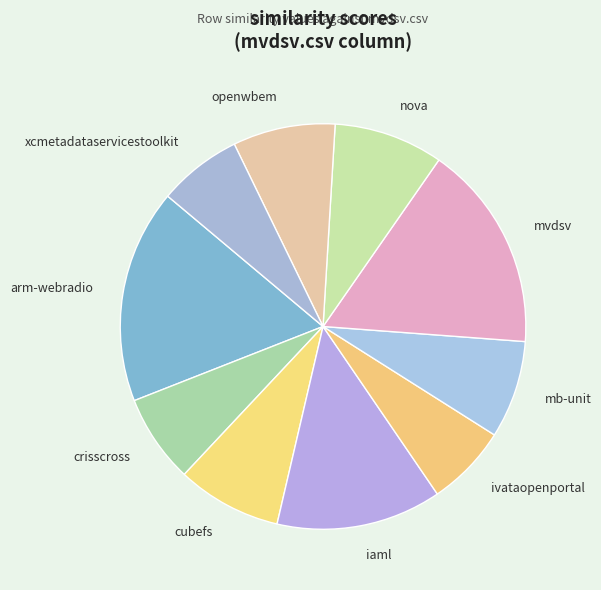

True or false: nova accounts for 17% of the total.

False